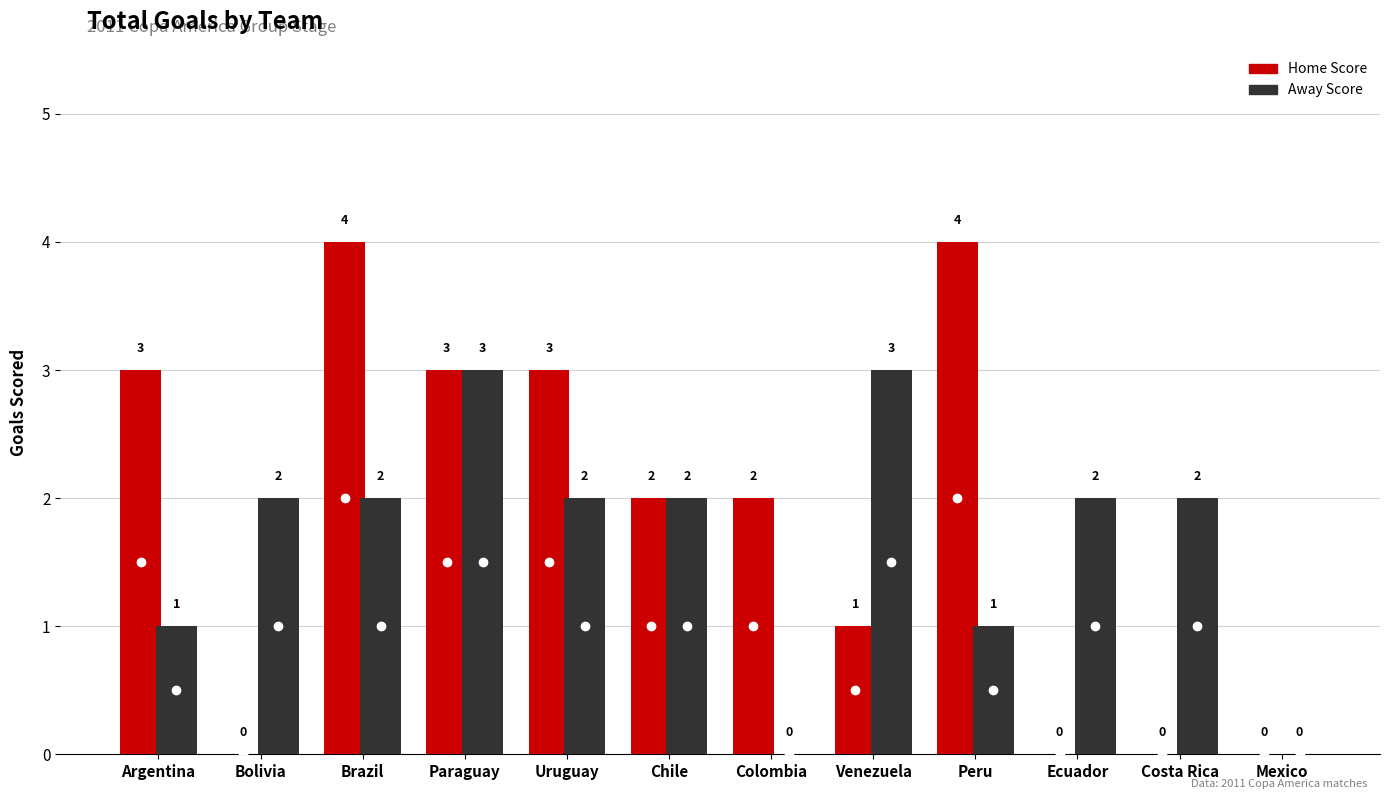

Count the number of data series in this chart.

2